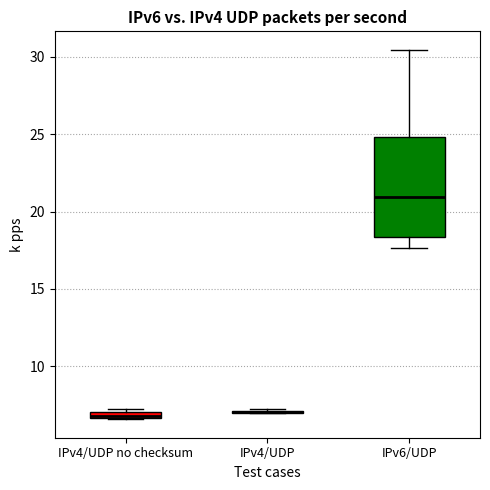

Where is the lower edge of the box for IPv6/UDP on the y-axis? The values are not printed on the chart, so give them approximately, as read against the axis.

18.5